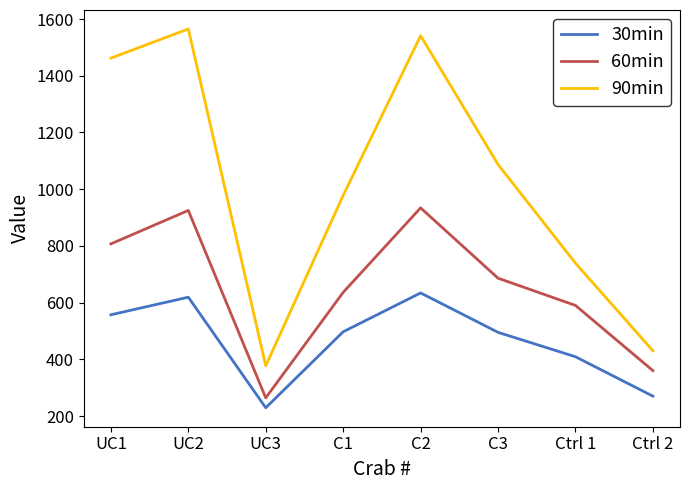

What is the lowest value of the 90min series?

377